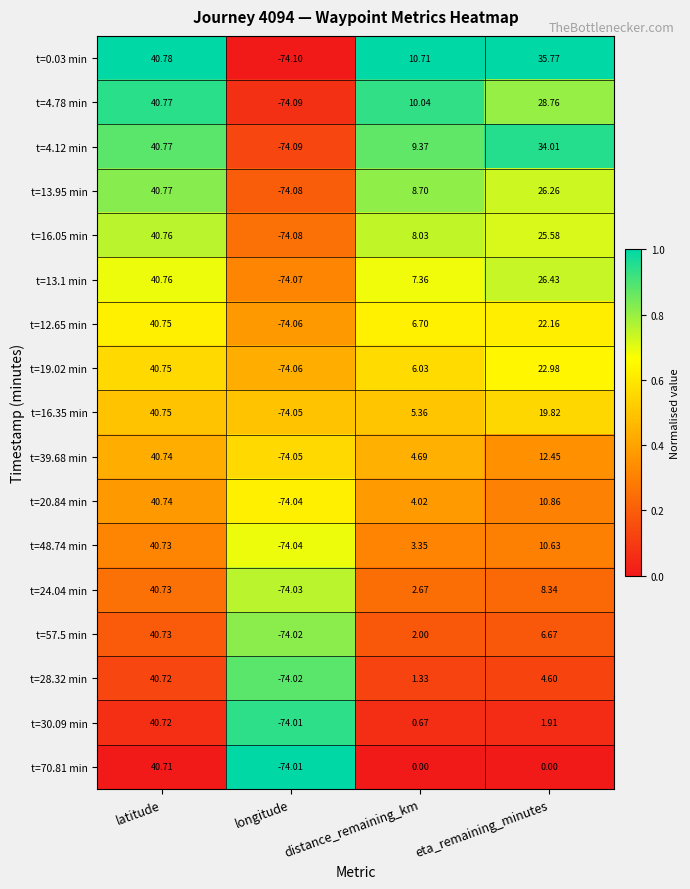

Between distance_remaining_km and eta_remaining_minutes, which series saw the biggest shift?

t=0.03 min